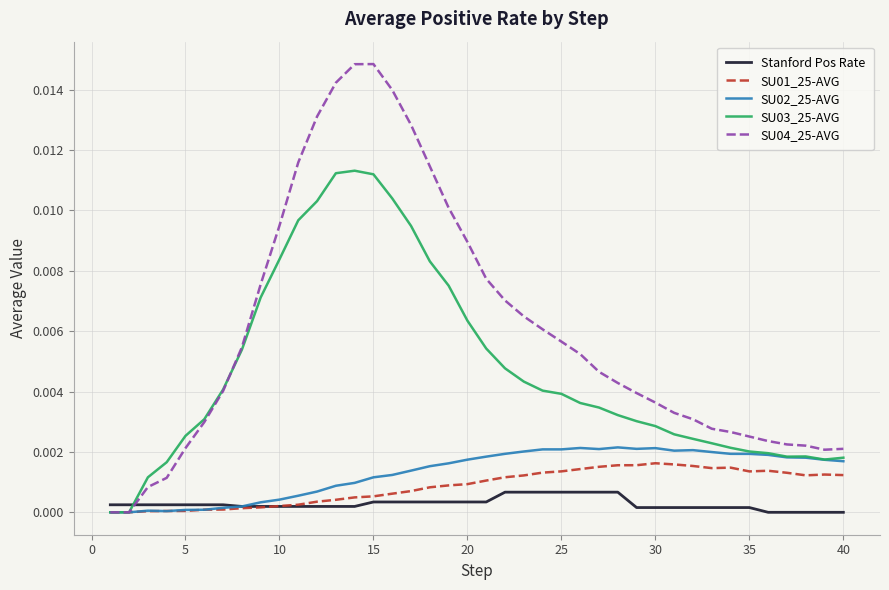

After their last crossing, which series has the higher values: SU04_25-AVG or Stanford Pos Rate?

SU04_25-AVG